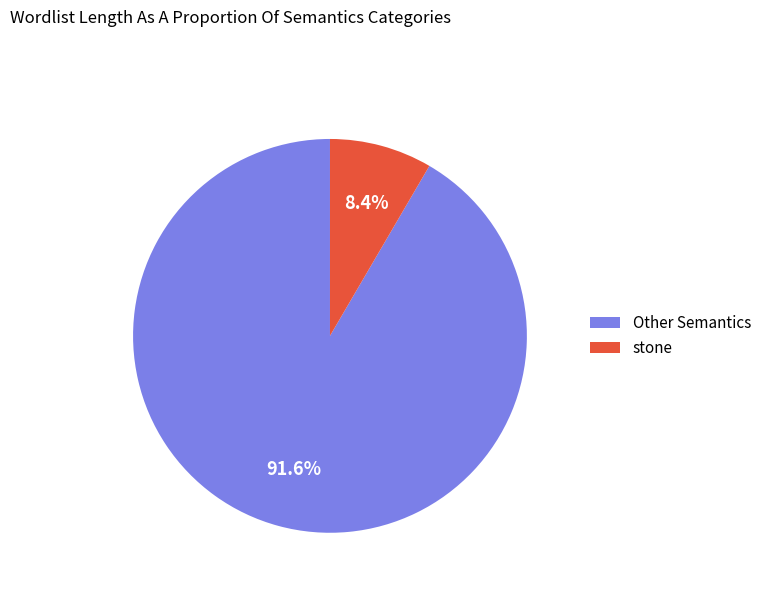

Does any single category account for the majority?

Yes